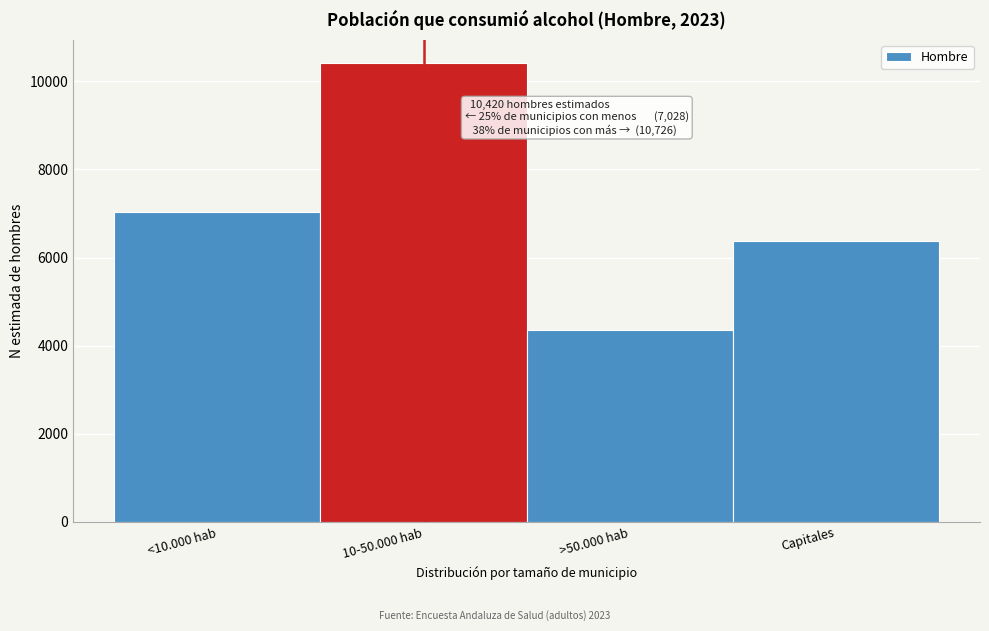

Reading right to left, extract all data points from this chart.

6369	4357	10420	7028